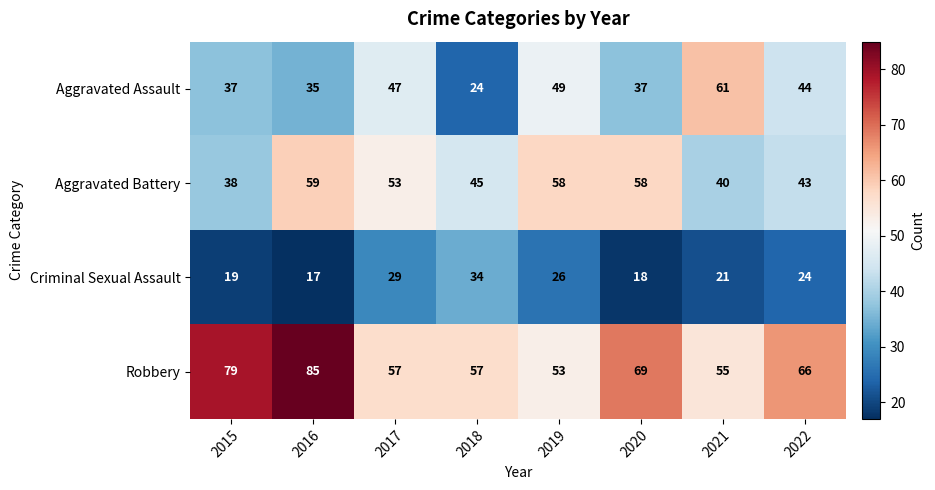

What is the difference between the maximum and second lowest values in the Criminal Sexual Assault series?

16